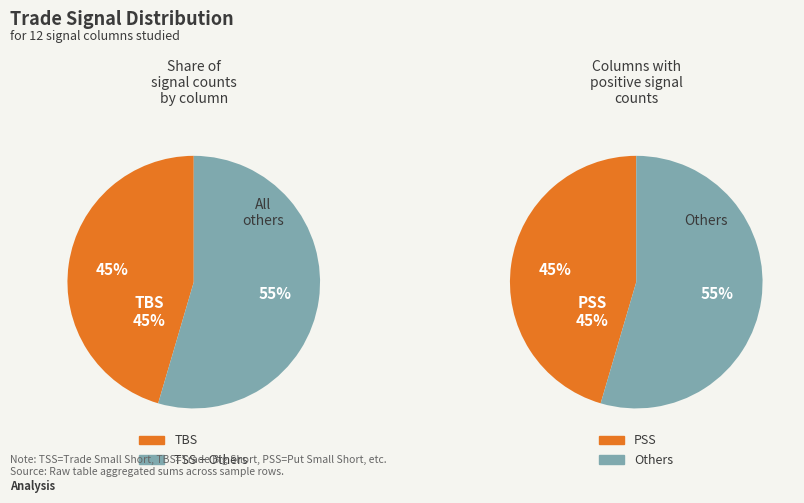

True or false: PBS accounts for 15% of the total.

False